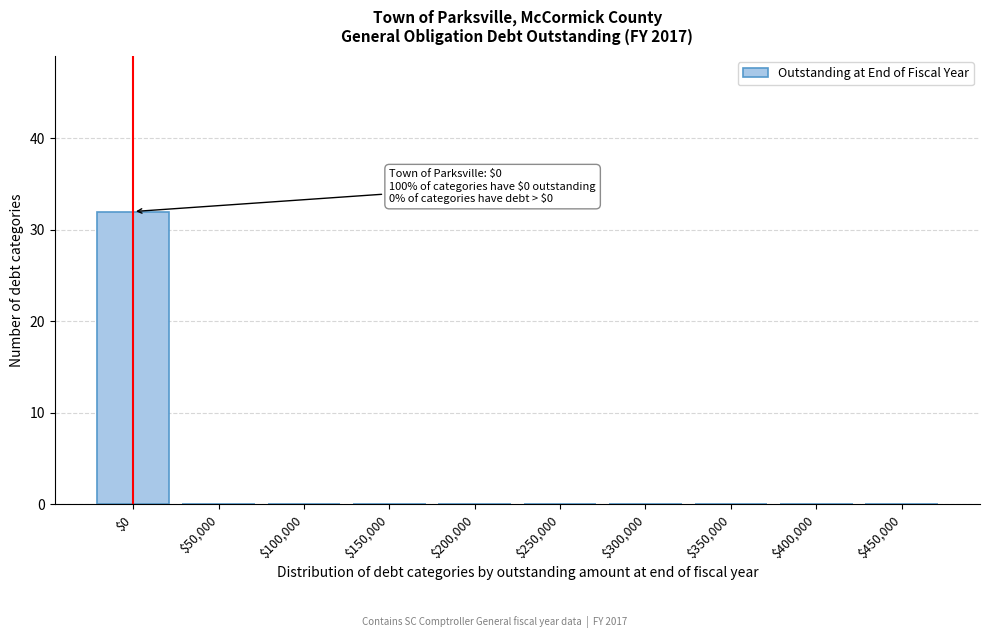

What is the sum of all values?

32